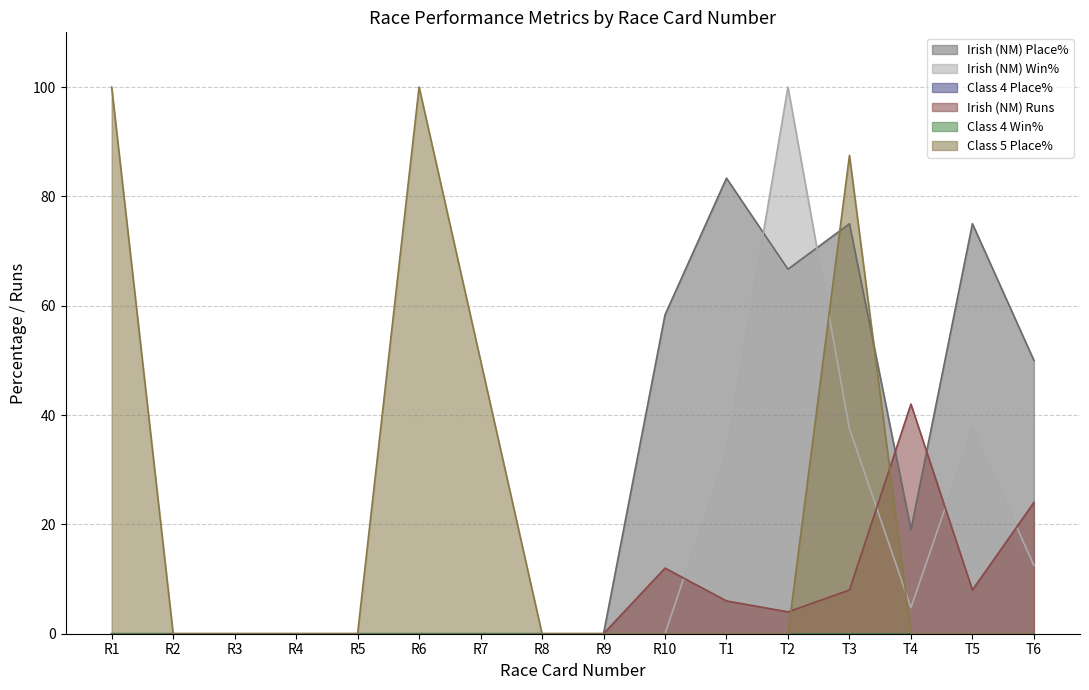

How many interior local peaks does the Irish (NM) Place% series have?

3